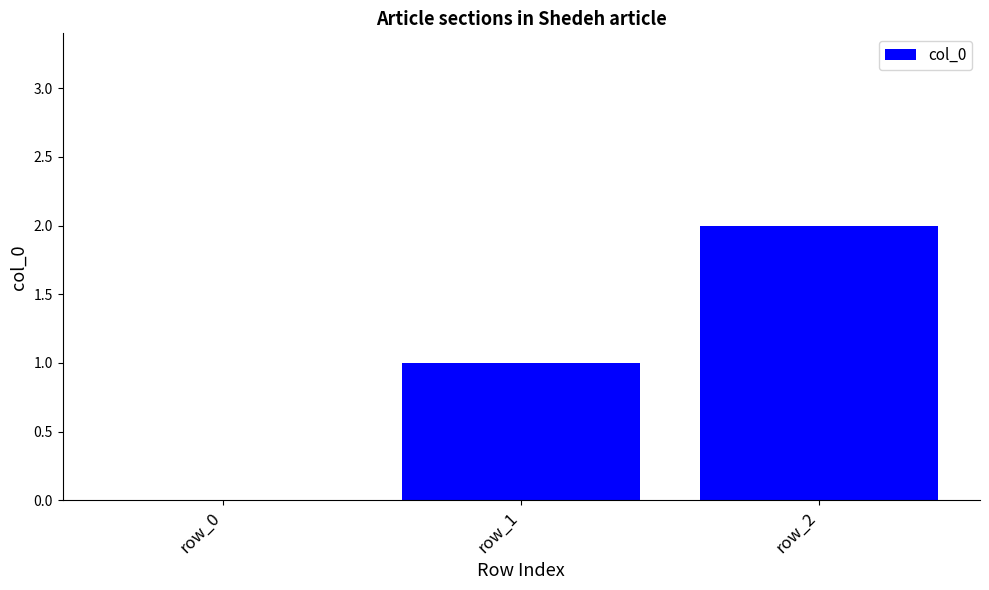

Reading left to right, extract all data points from this chart.

0	1	2